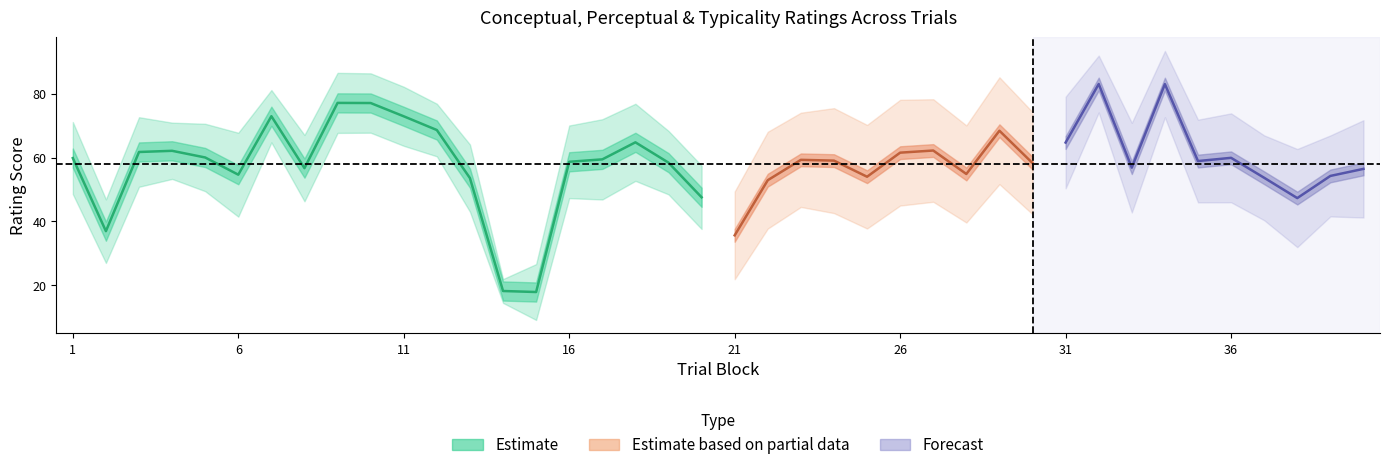

Reading left to right, transcribe all the data shown in this chart.

conceptual: 1=71.2	2=46.9	3=72.7	4=71.0	5=70.6	6=67.8	7=81.2	8=67.1	9=86.5	10=86.4	11=82.2	12=76.9	13=64.1	14=21.9	15=26.6	16=70.1	17=72.0	18=76.9	19=68.4	20=57.5	21=44.4	22=63.1	23=69.1	24=70.5	25=65.2	26=73.1	27=73.3	28=65.1	29=80.2	30=69.3	31=76.1	32=89.0	33=67.9	34=90.4	35=68.9	36=70.9	37=64.0	38=59.7	39=64.0	40=68.7
perceptual: 1=48.6	2=27.0	3=50.9	4=53.3	5=49.5	6=41.5	7=64.8	8=46.3	9=67.7	10=67.8	11=63.7	12=60.4	13=43.0	14=14.5	15=9.1	16=47.3	17=46.9	18=52.7	19=48.5	20=37.6	21=26.9	22=42.8	23=49.5	24=47.6	25=42.8	26=50.0	27=51.2	28=44.7	29=56.7	30=47.3	31=53.4	32=77.2	33=45.8	34=75.6	35=49.0	36=49.0	37=43.4	38=35.0	39=44.6	40=44.2
typicality: 1=59.9	2=37.0	3=61.8	4=62.1	5=60.0	6=54.6	7=73.0	8=56.7	9=77.1	10=77.1	11=72.9	12=68.6	13=53.6	14=18.2	15=17.9	16=58.7	17=59.5	18=64.8	19=58.4	20=47.6	21=35.6	22=52.9	23=59.3	24=59.1	25=54.0	26=61.5	27=62.2	28=54.9	29=68.4	30=58.3	31=64.7	32=83.1	33=56.9	34=83.0	35=58.9	36=59.9	37=53.7	38=47.3	39=54.3	40=56.5